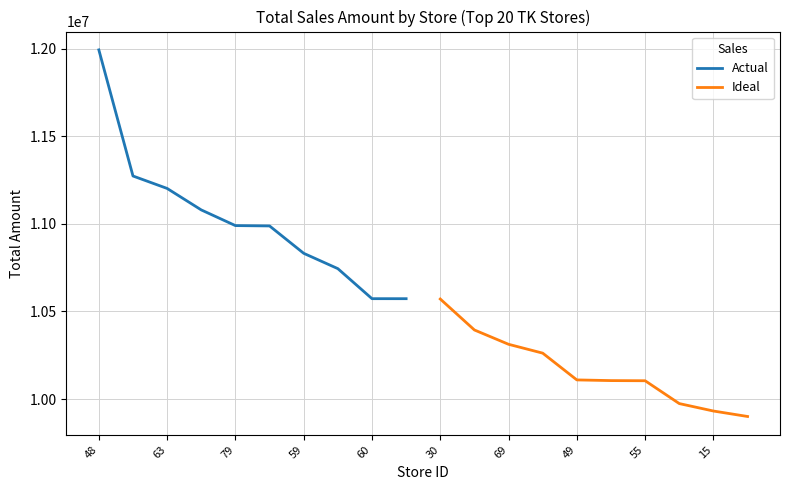

What is the difference between the maximum and minimum values in the Ideal series?

670412